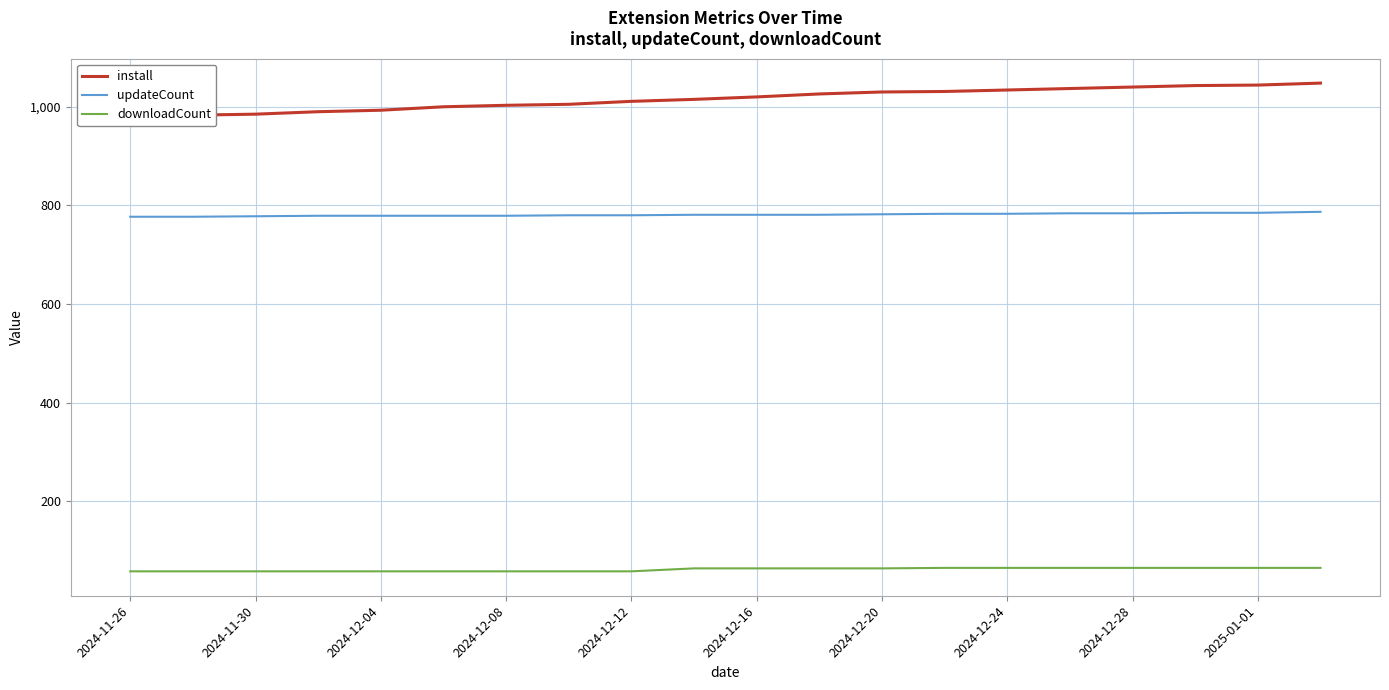

What are all the series names shown in the legend?

install, updateCount, downloadCount